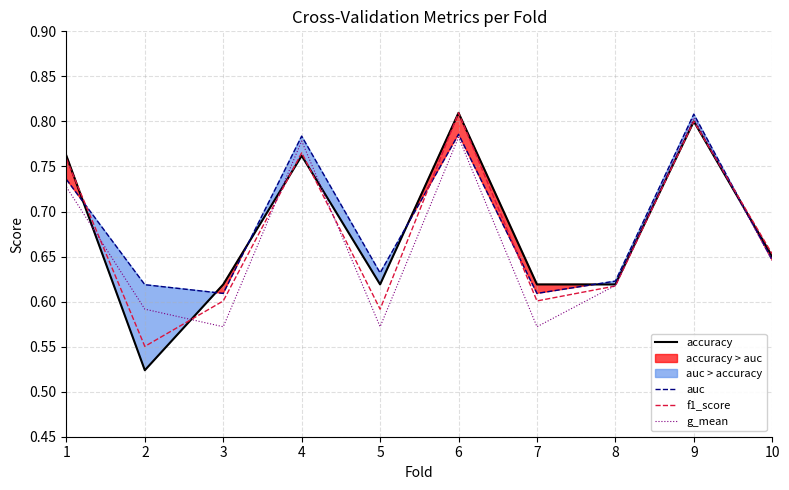

Count the number of categories in the chart.

10